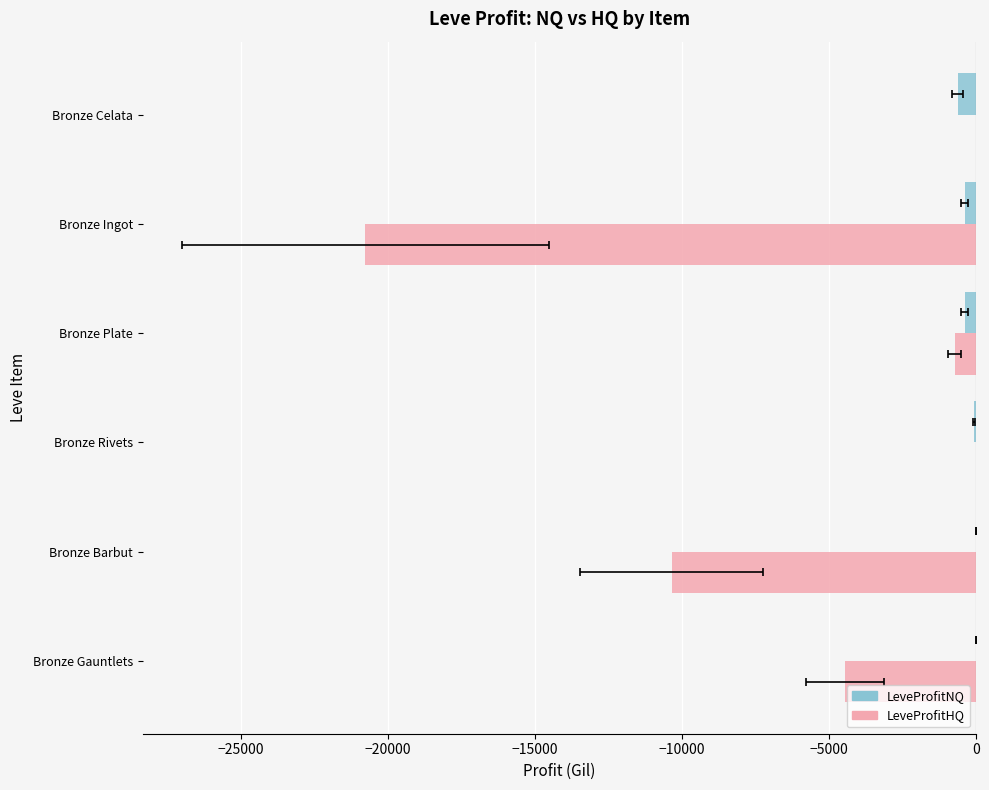

What are all the series names shown in the legend?

LeveProfitNQ, LeveProfitHQ